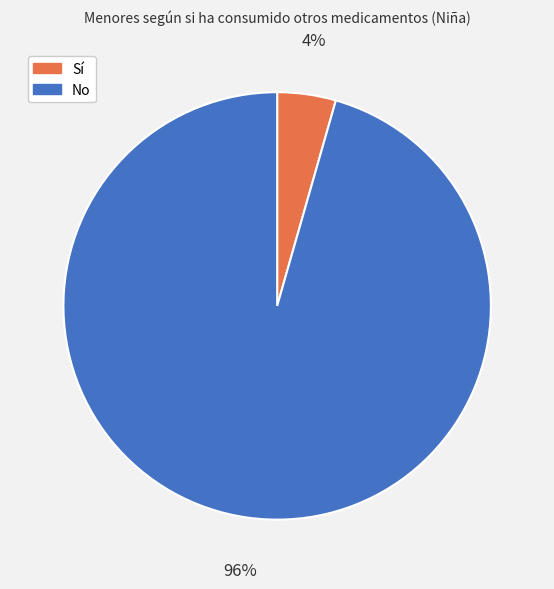

Is Sí the majority of the pie?

No